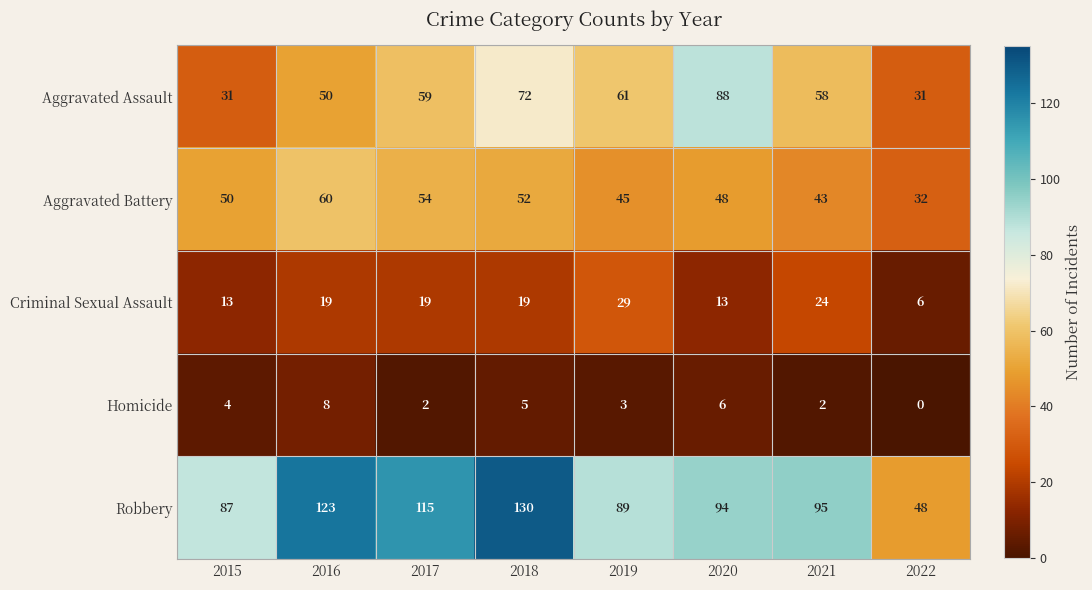

Count the Aggravated Assault values in the range 50 to 72.

5